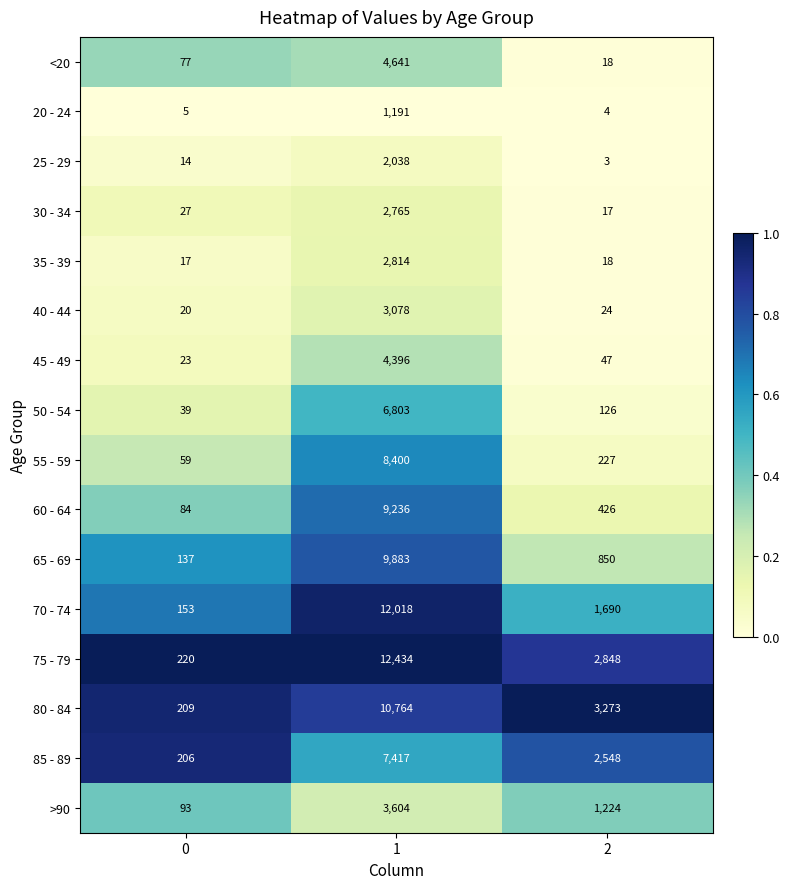

At 1, list the series in order from smallest to largest.

20 - 24, 25 - 29, 30 - 34, 35 - 39, 40 - 44, >90, 45 - 49, <20, 50 - 54, 85 - 89, 55 - 59, 60 - 64, 65 - 69, 80 - 84, 70 - 74, 75 - 79